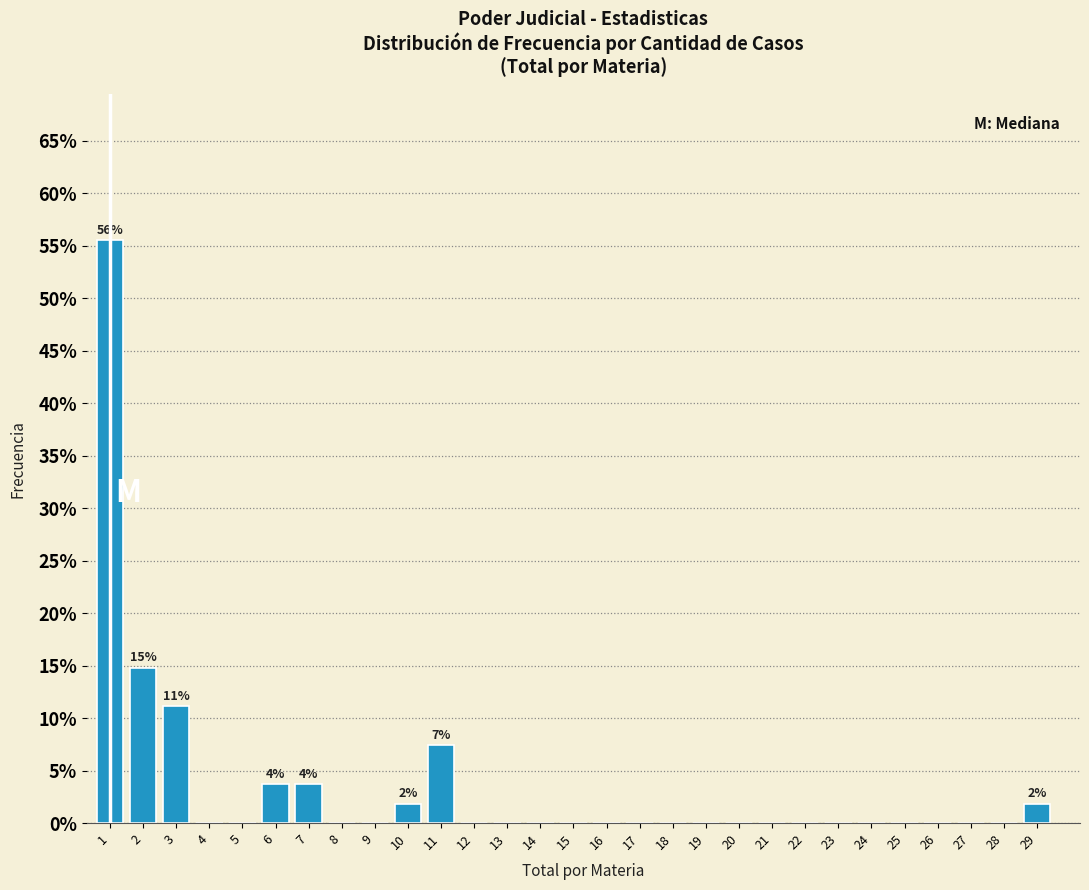

Reading right to left, what are all the values shown in this chart?

29=1.9	28=0.0	27=0.0	26=0.0	25=0.0	24=0.0	23=0.0	22=0.0	21=0.0	20=0.0	19=0.0	18=0.0	17=0.0	16=0.0	15=0.0	14=0.0	13=0.0	12=0.0	11=7.4	10=1.9	9=0.0	8=0.0	7=3.7	6=3.7	5=0.0	4=0.0	3=11.1	2=14.8	1=55.6